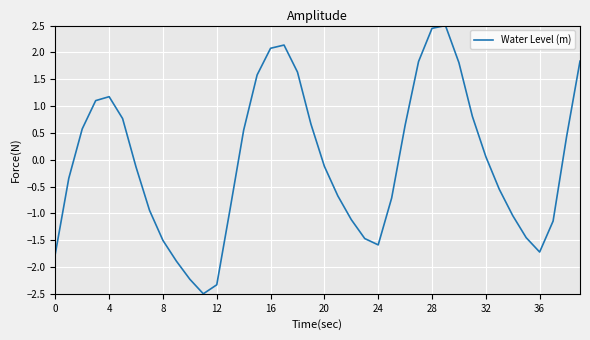

Reading right to left, list all the values displayed in this chart.

1.8	0.4	-1.1	-1.7	-1.5	-1.0	-0.6	0.1	0.8	1.8	2.5	2.4	1.8	0.6	-0.7	-1.6	-1.5	-1.1	-0.7	-0.1	0.7	1.6	2.1	2.1	1.6	0.6	-0.9	-2.3	-2.5	-2.2	-1.9	-1.5	-0.9	-0.1	0.8	1.2	1.1	0.6	-0.3	-1.8